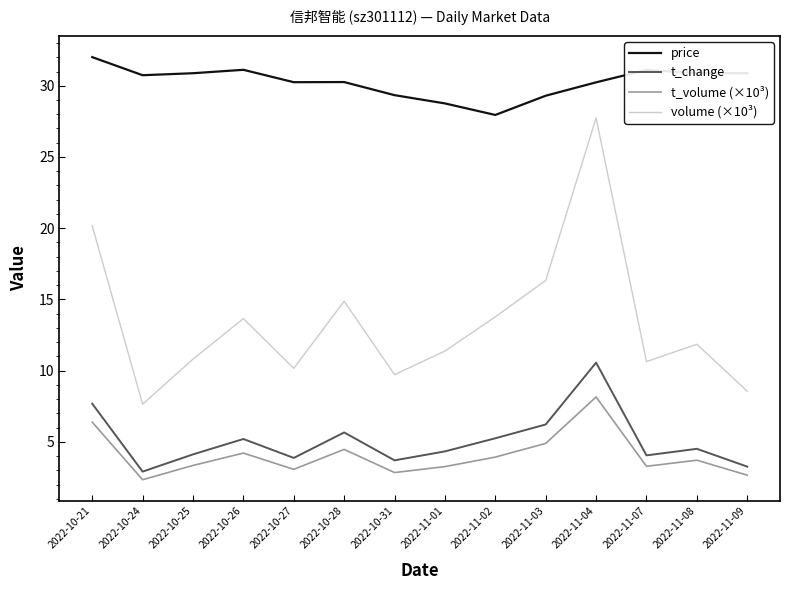

Does the chart have visible grid lines?

No